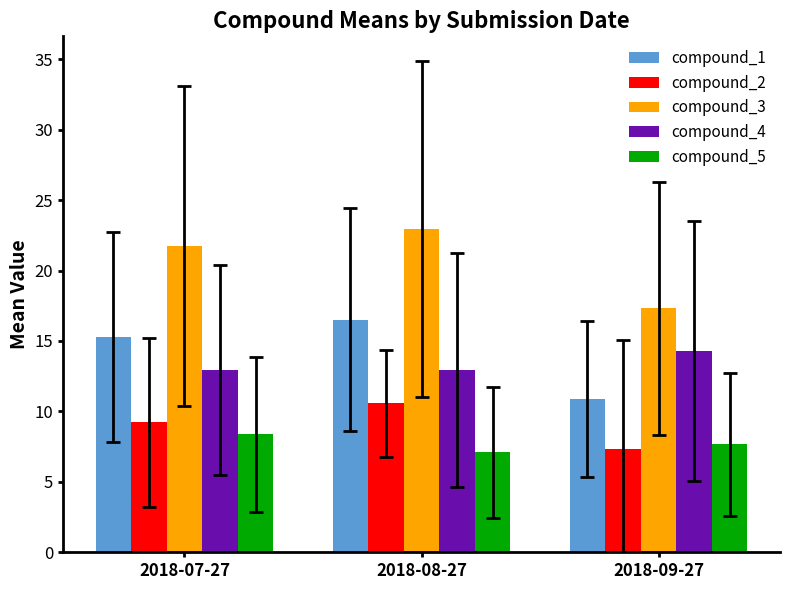

List the series in order of their peak value, lowest first.

compound_5, compound_2, compound_4, compound_1, compound_3